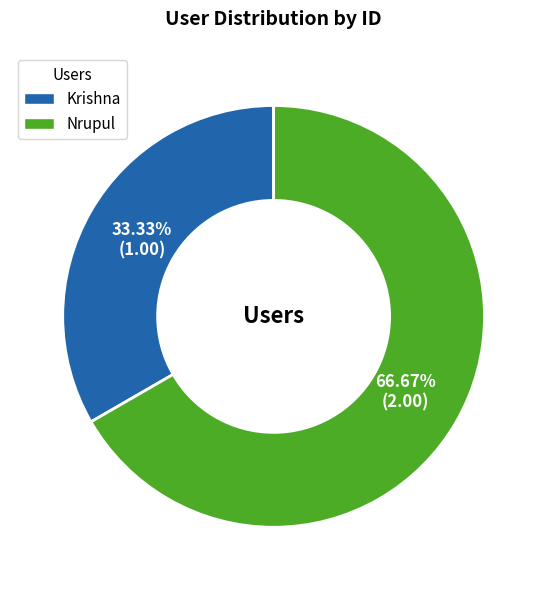

To the nearest percent, what portion does Krishna represent?

33%